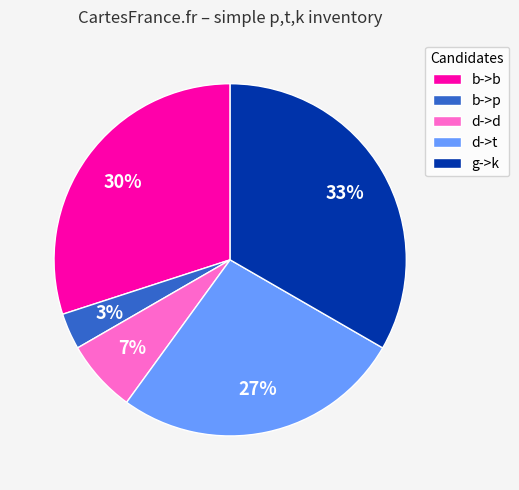

Combined, do d->d and b->b account for over 50%?

No